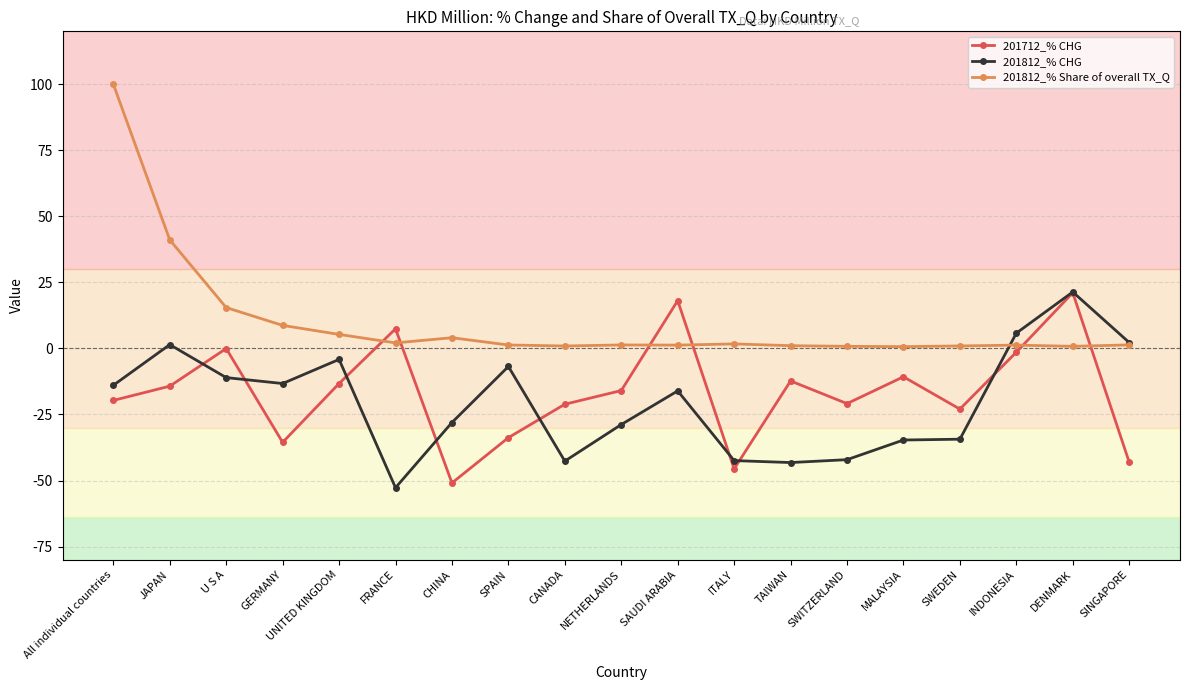

Between All individual countries and ITALY, which series saw the biggest shift?

201812_% Share of overall TX_Q